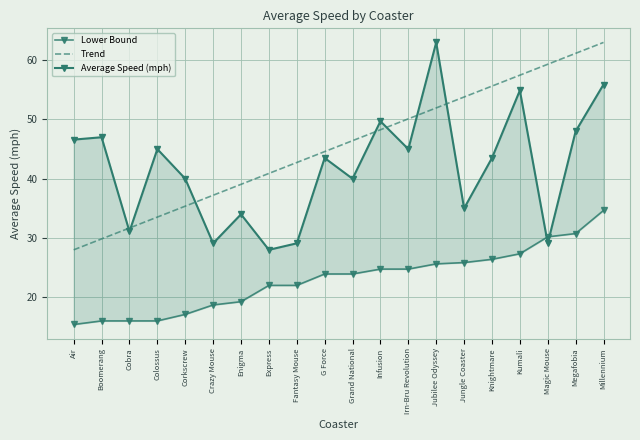

Does the chart have visible grid lines?

Yes